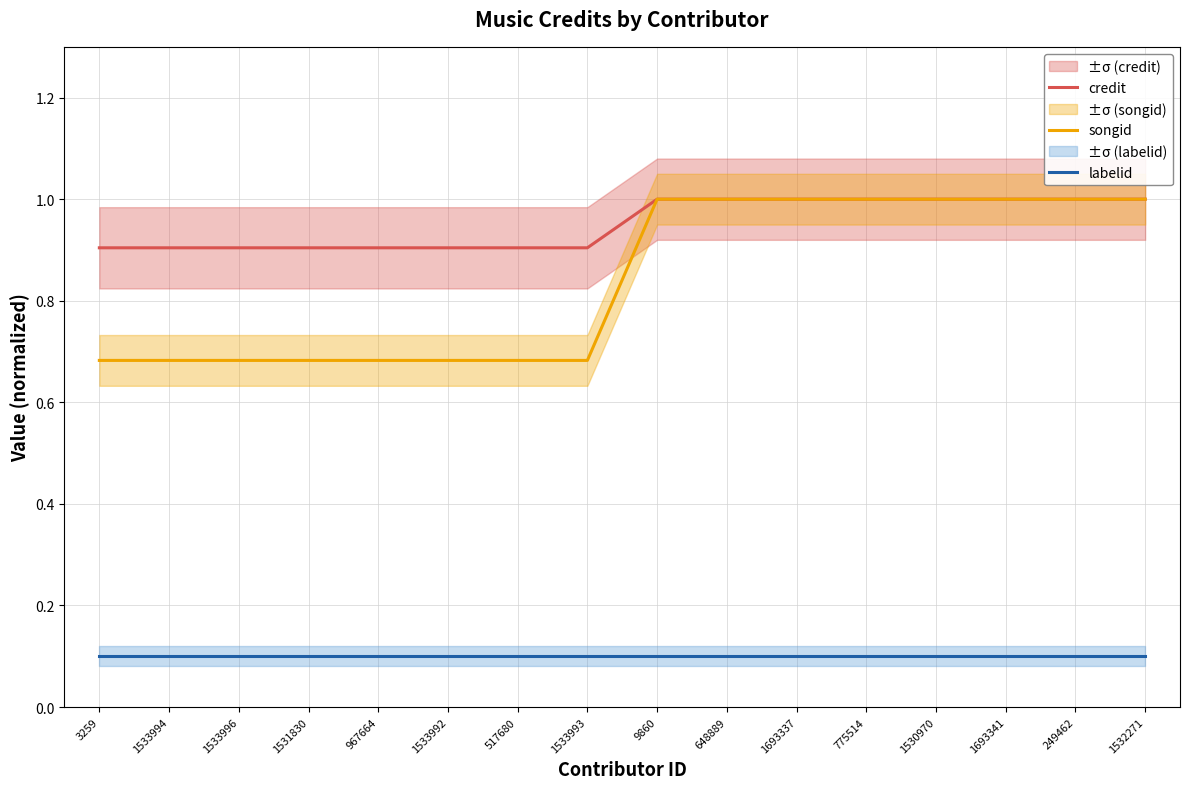

What is the average value of the songid series?

0.8